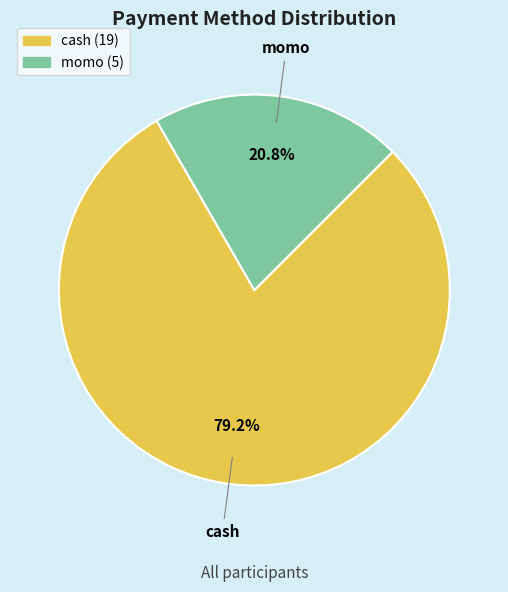

How many slices are in this pie chart?

2